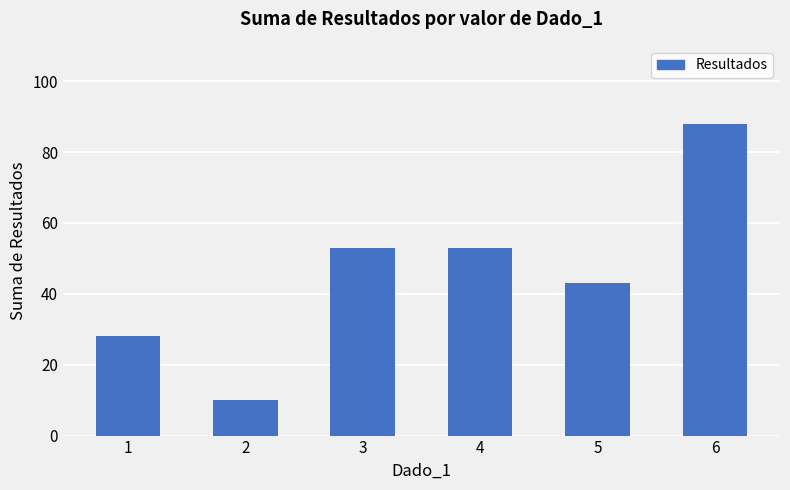

What is the value of the 2nd bar from the left?

10